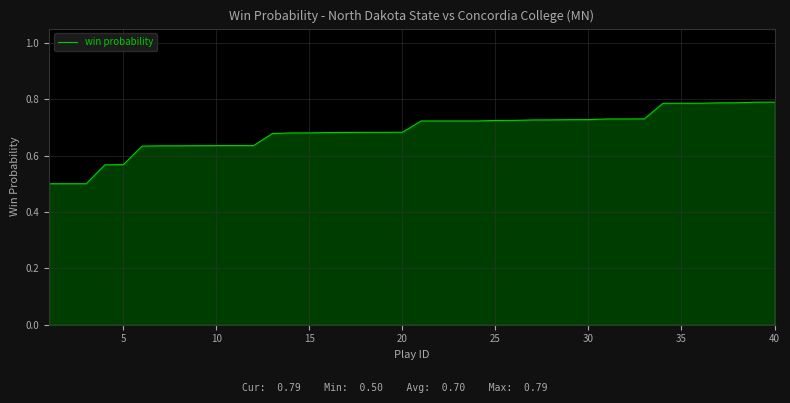

What is the smallest value displayed?

0.5